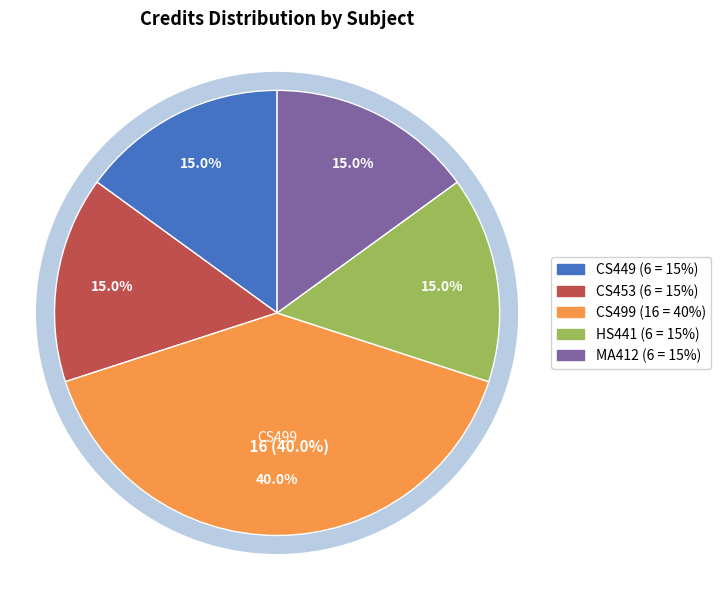

What percentage is the CS449 slice, to the nearest percent?

15%